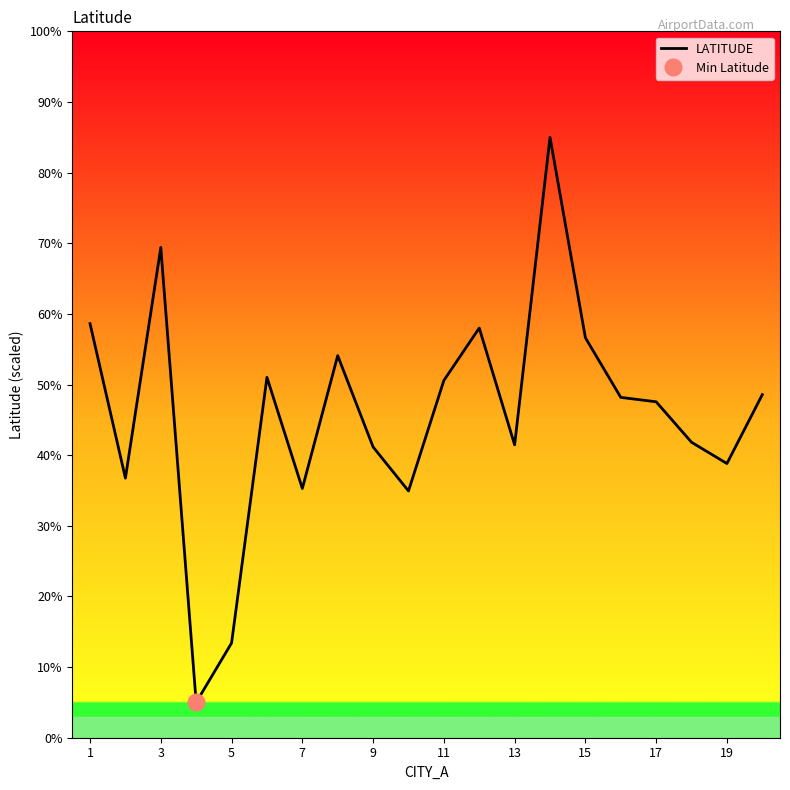

Between 19 and 13, which is larger?

13